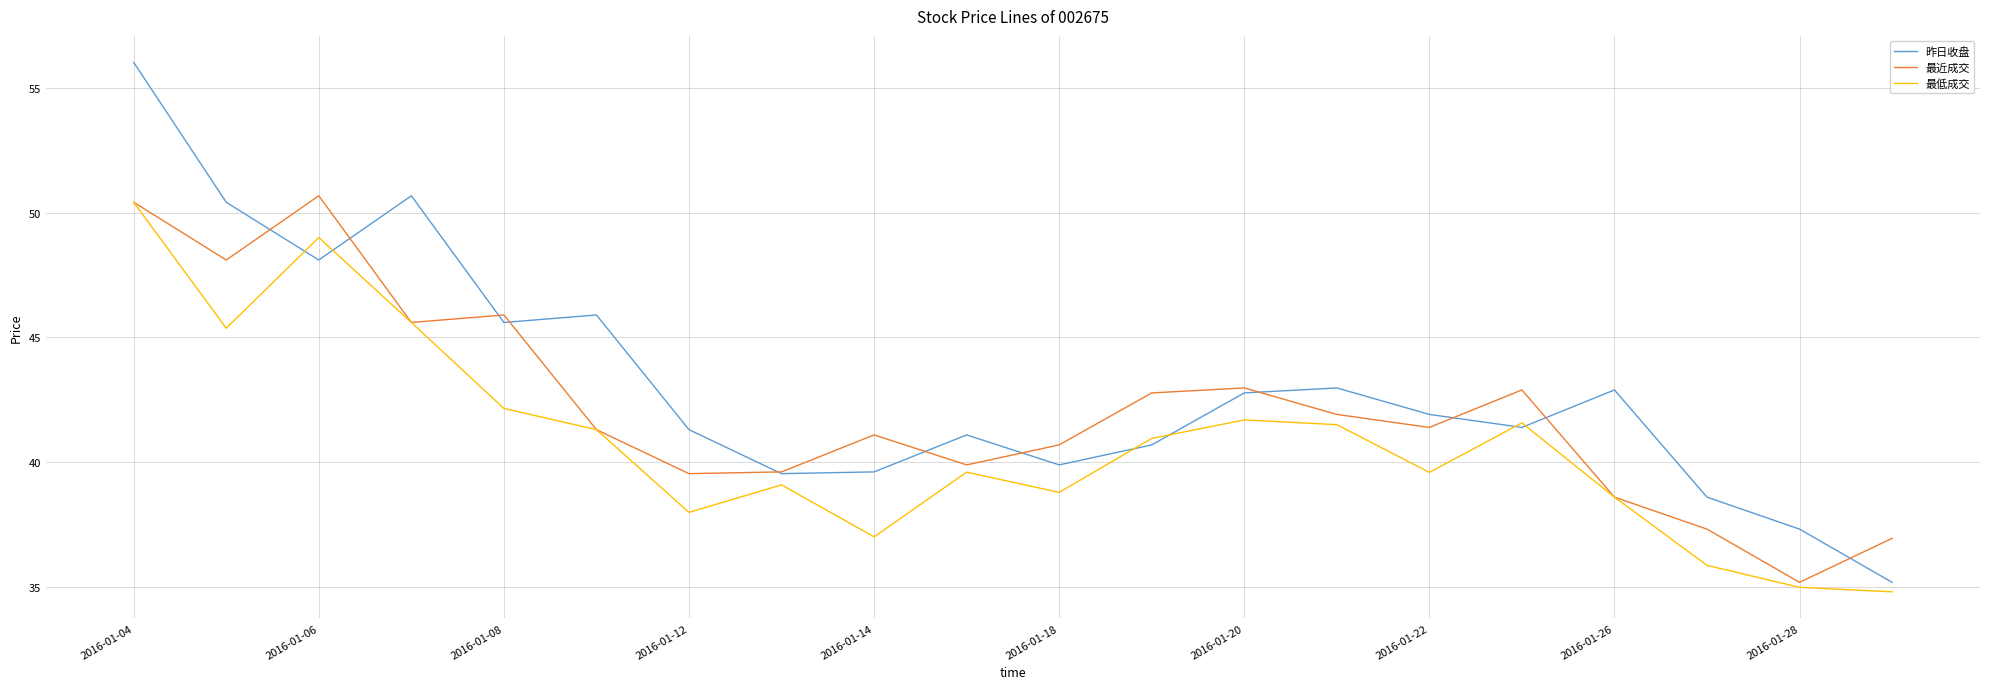

What is the greatest value displayed?

56.0